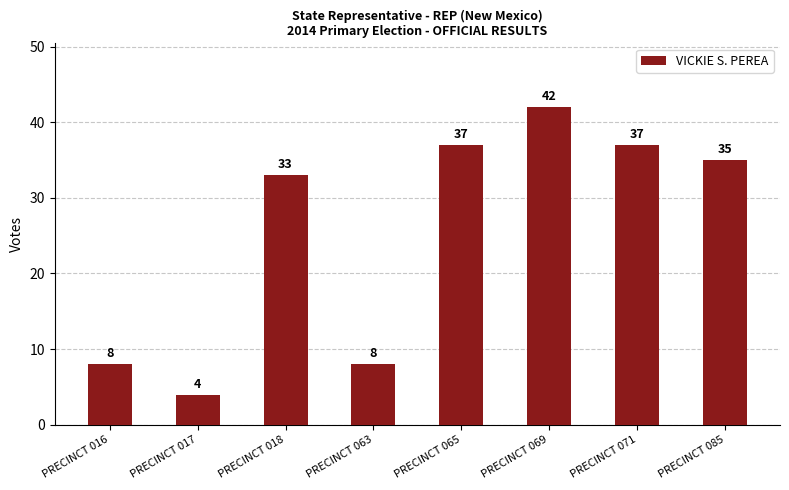

Reading right to left, list all the values displayed in this chart.

PRECINCT 085=35	PRECINCT 071=37	PRECINCT 069=42	PRECINCT 065=37	PRECINCT 063=8	PRECINCT 018=33	PRECINCT 017=4	PRECINCT 016=8